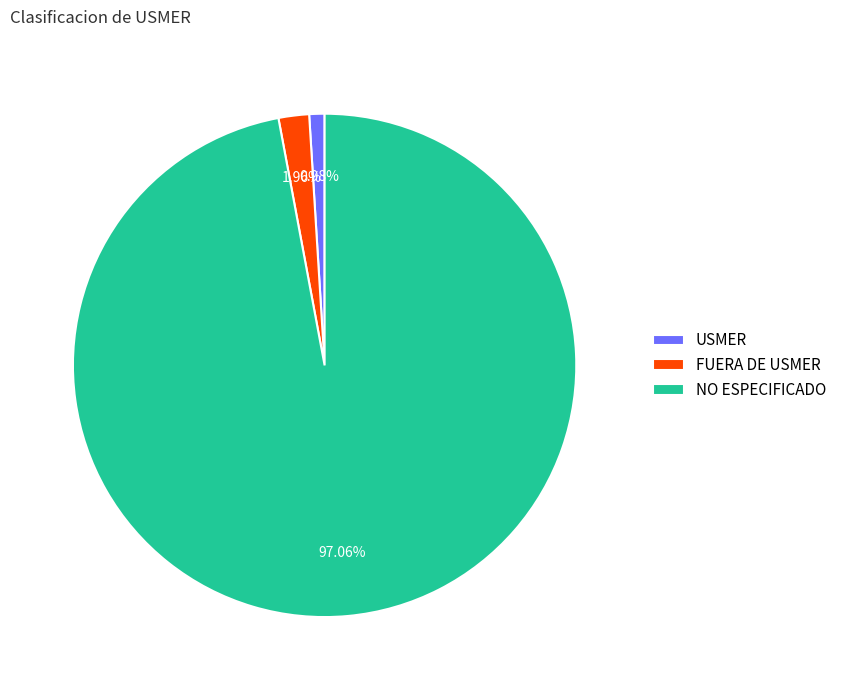

Is it true that NO ESPECIFICADO is 97% of the pie?

True